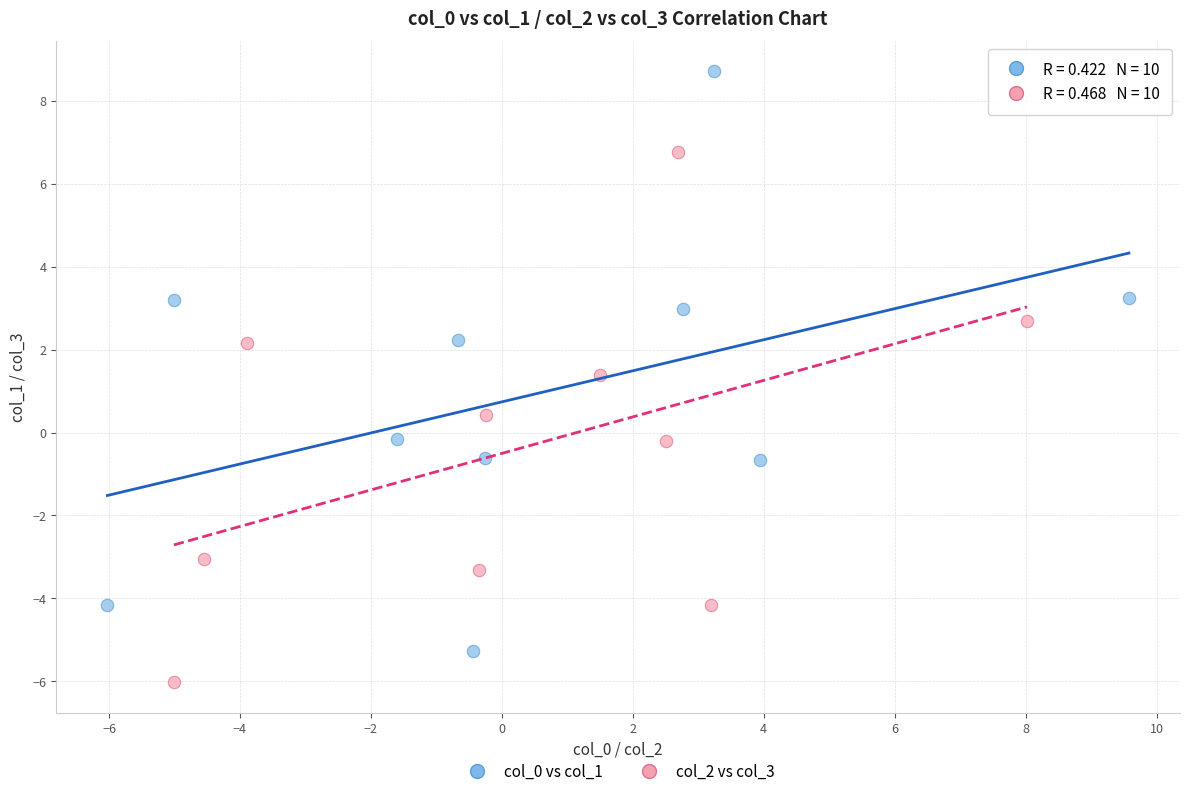

Which series has the largest Y range (max minus min)?

col_0 vs col_1